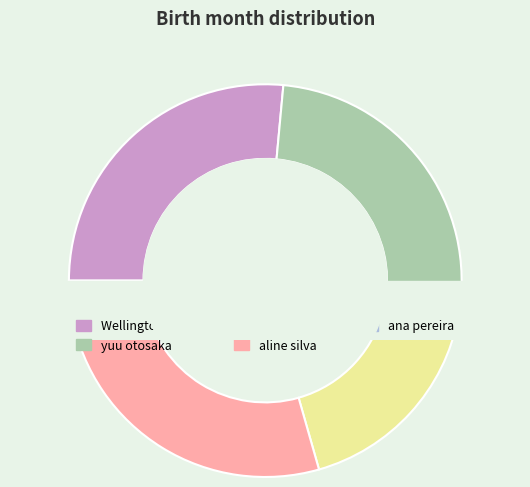

Does Wellington Gabriel account for over 50% of the chart?

No